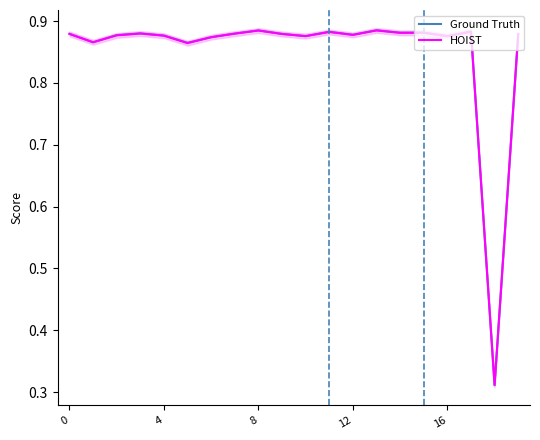

At which category is the sum across all series the highest?

13